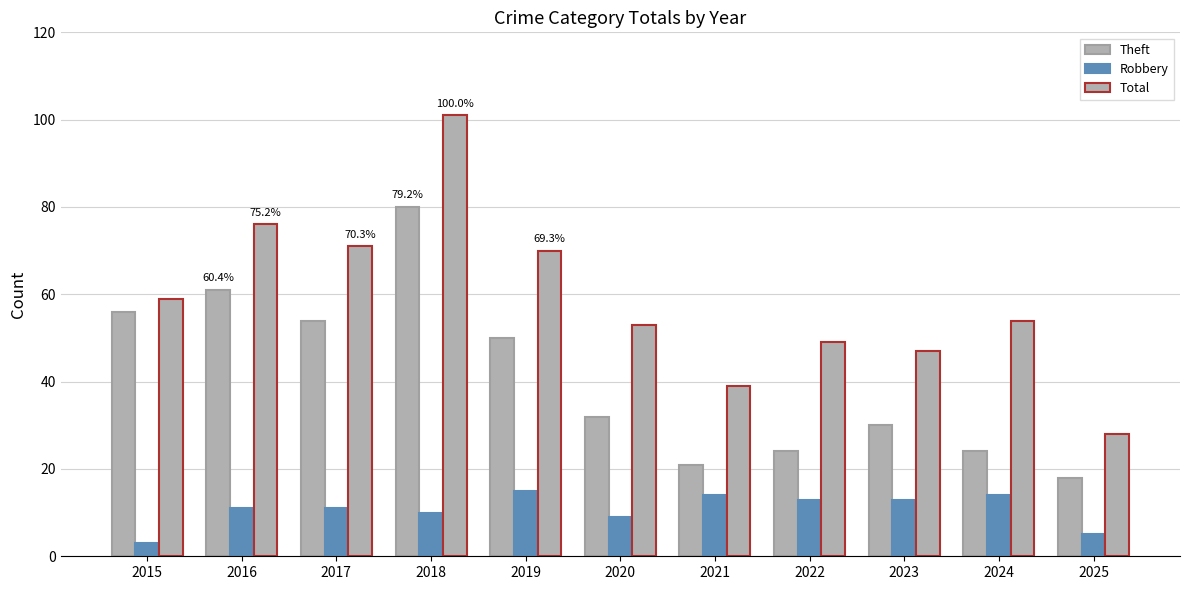

How many bars are there in total?

33